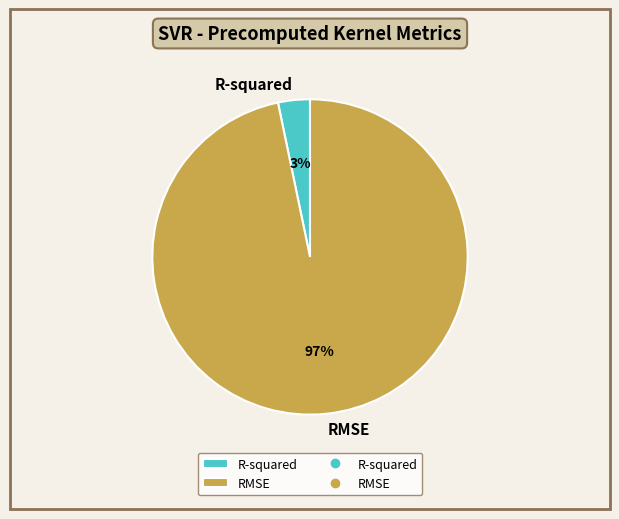

To the nearest percent, what percentage of the pie is R-squared?

3%